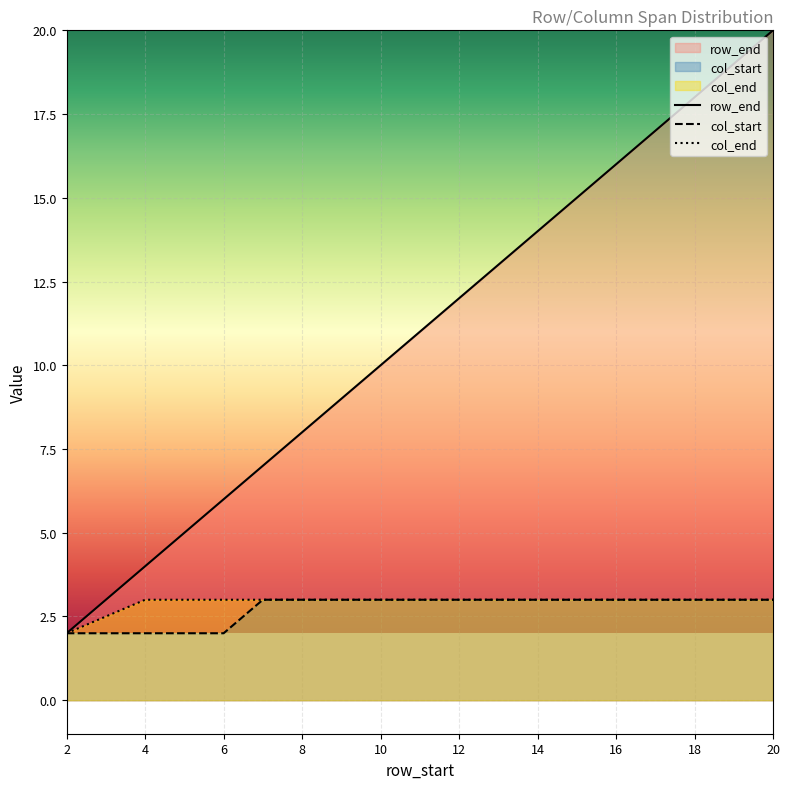

True or false: row_end and col_start cross at least once.

False